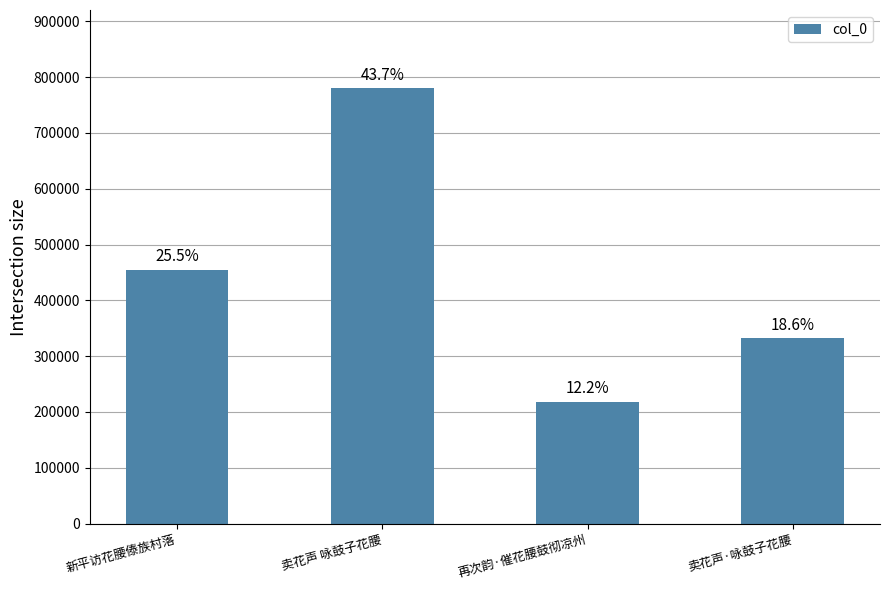

What position from the right is 卖花声 咏鼓子花腰?

3